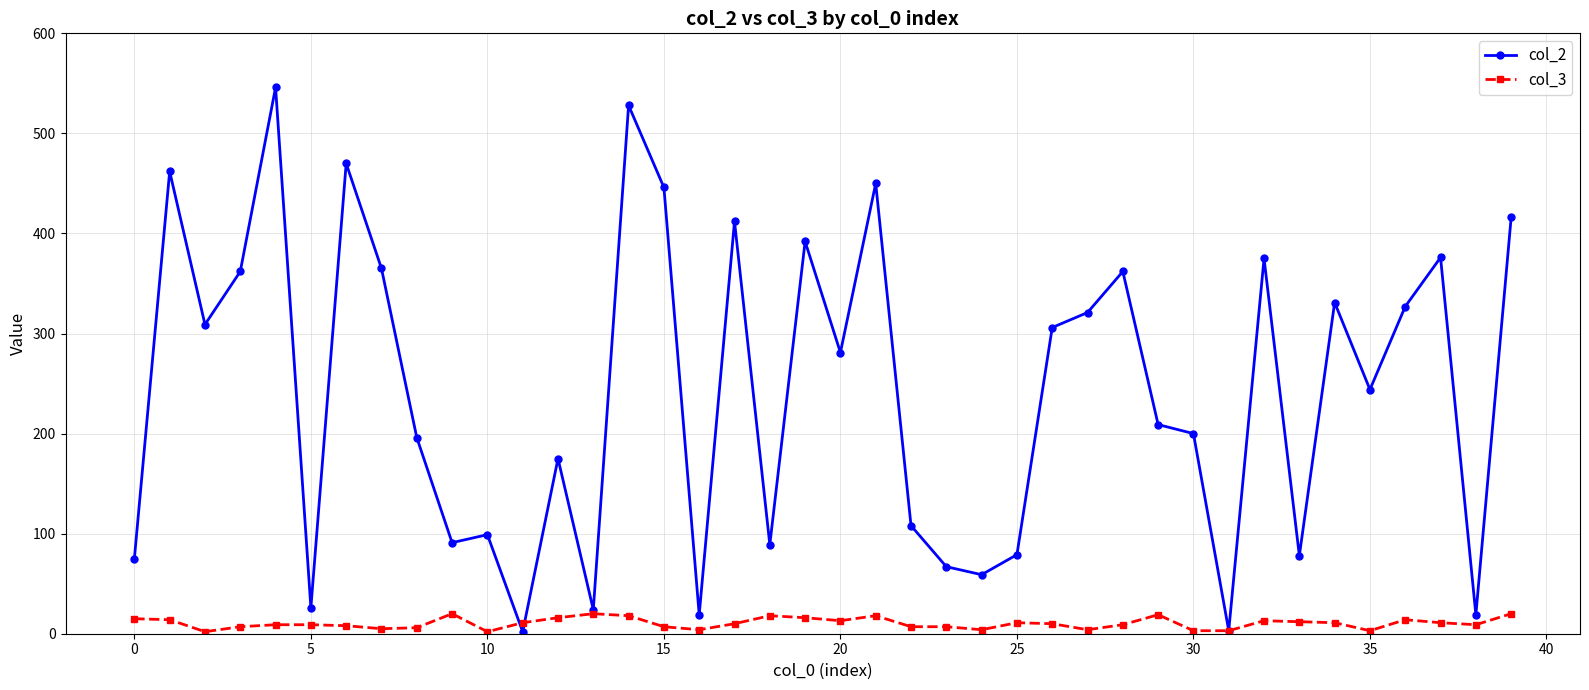

True or false: col_3 has more than 1 interior local peaks.

True